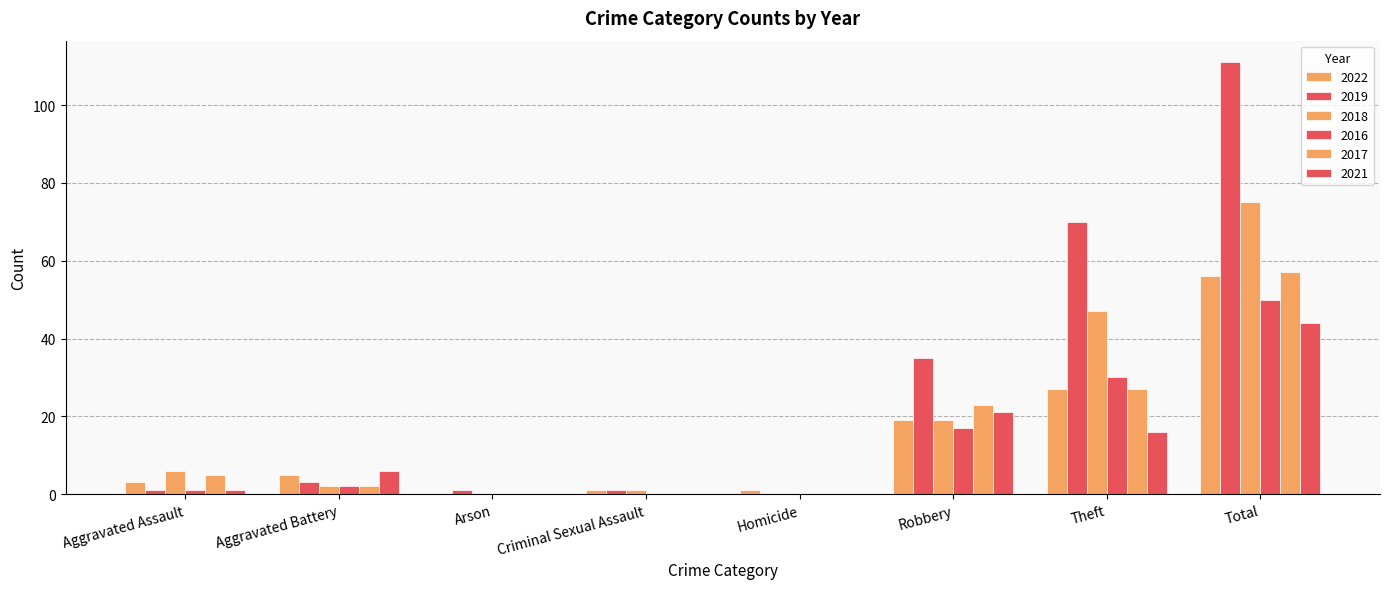

Where does the 2017 series first go above 5?

Robbery